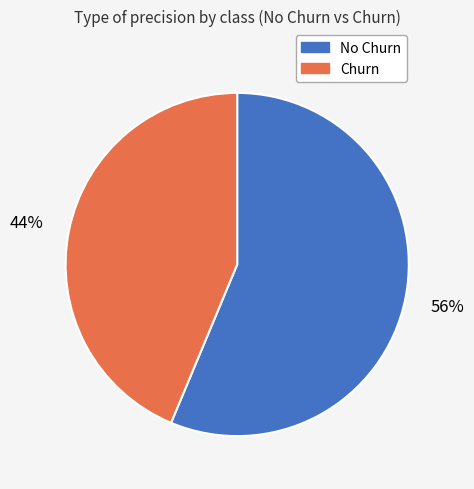

Is the sum of No Churn and Churn greater than half?

Yes